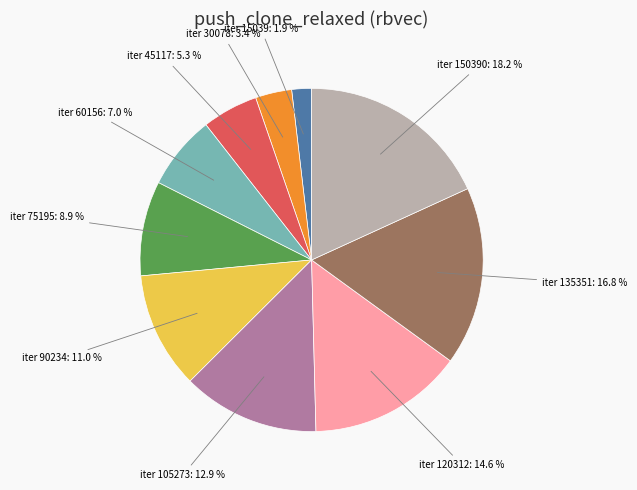

Is there any slice that represents more than half of the pie?

No